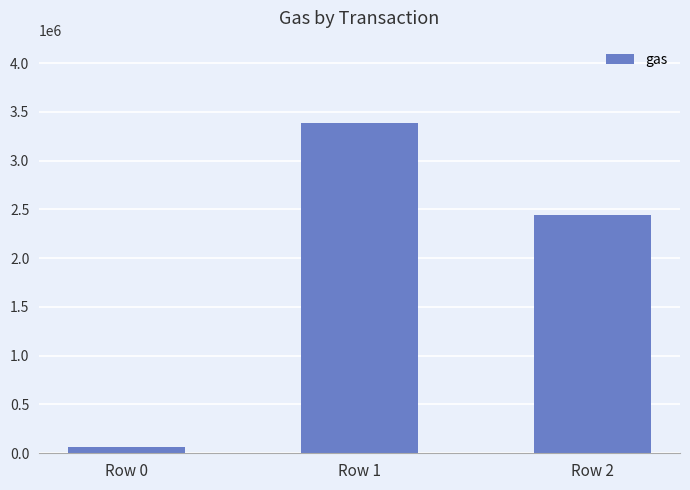

How many values are below 2441888?

1